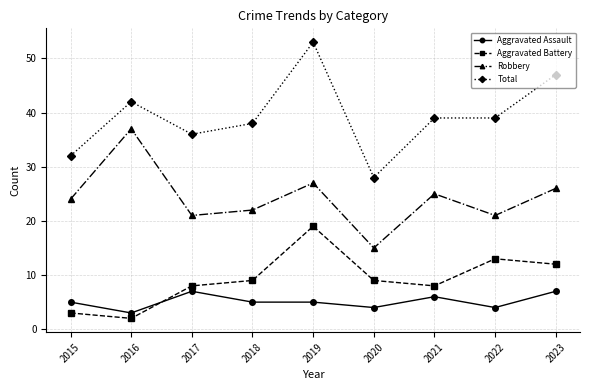

What is the minimum value for Aggravated Assault?

3